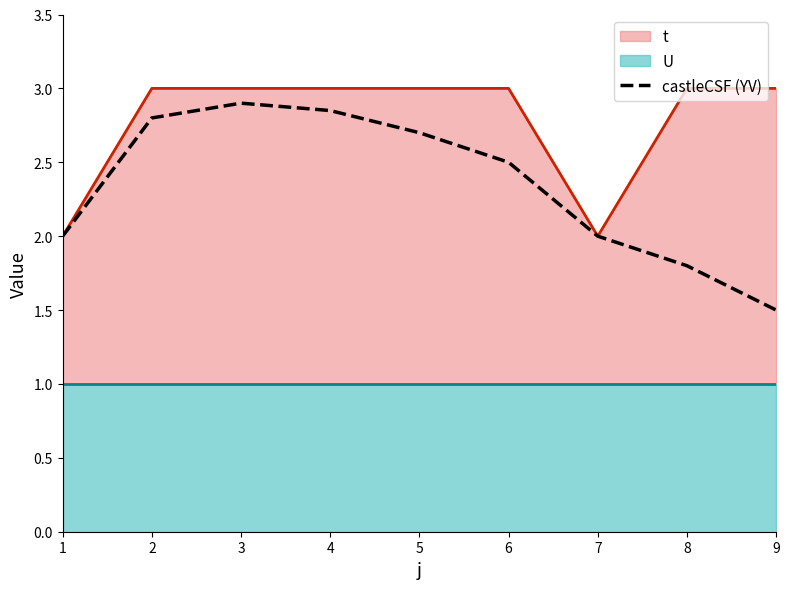

What is the maximum value shown in the chart?

2.9